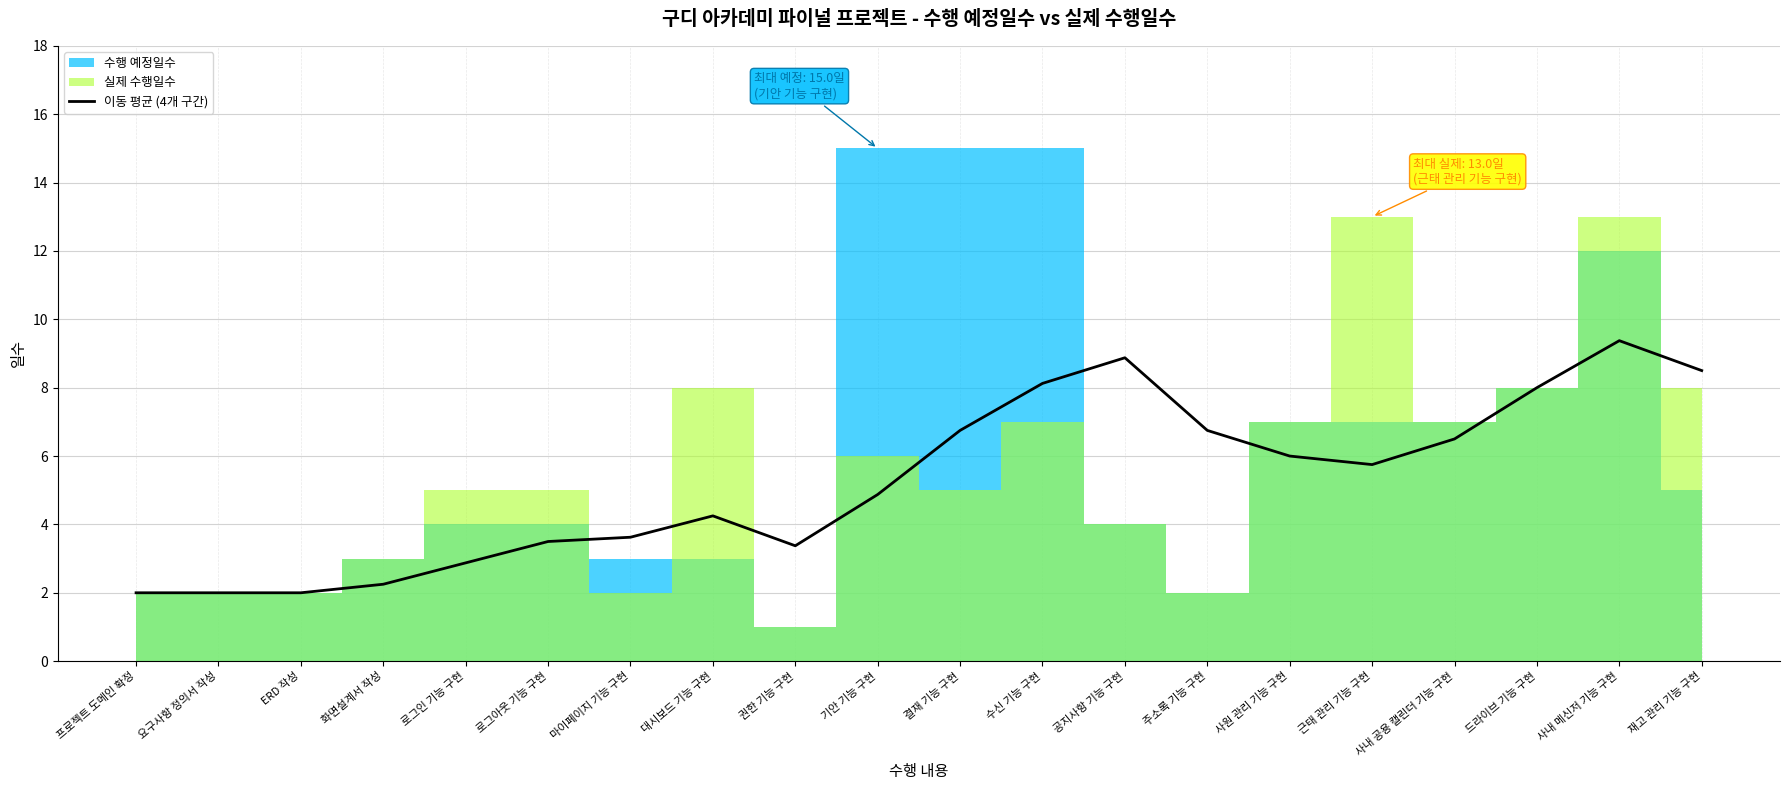

Reading left to right, list all the values displayed in this chart.

프로젝트 도메인 확정=2.0	요구사항 정의서 작성=2.0	ERD 작성=2.0	화면설계서 작성=2.2	로그인 기능 구현=2.9	로그아웃 기능 구현=3.5	마이페이지 기능 구현=3.6	대시보드 기능 구현=4.2	권한 기능 구현=3.4	기안 기능 구현=4.9	결재 기능 구현=6.8	수신 기능 구현=8.1	공지사항 기능 구현=8.9	주소록 기능 구현=6.8	사원 관리 기능 구현=6.0	근태 관리 기능 구현=5.8	사내 공용 캘린더 기능 구현=6.5	드라이브 기능 구현=8.0	사내 메신저 기능 구현=9.4	재고 관리 기능 구현=8.5